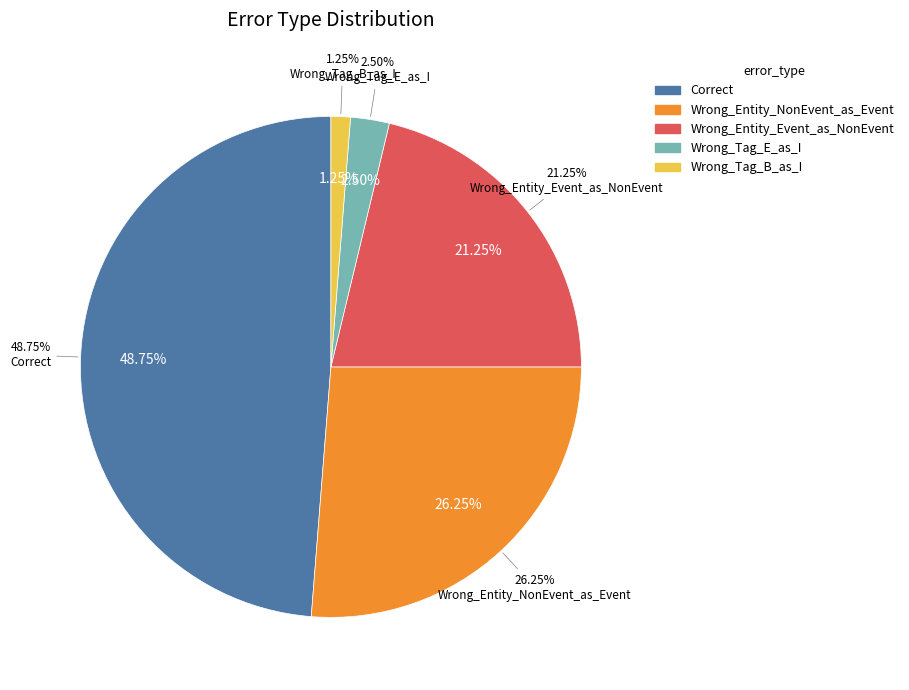

The Wrong_Entity_NonEvent_as_Event slice represents 26% of the pie. True or false?

True